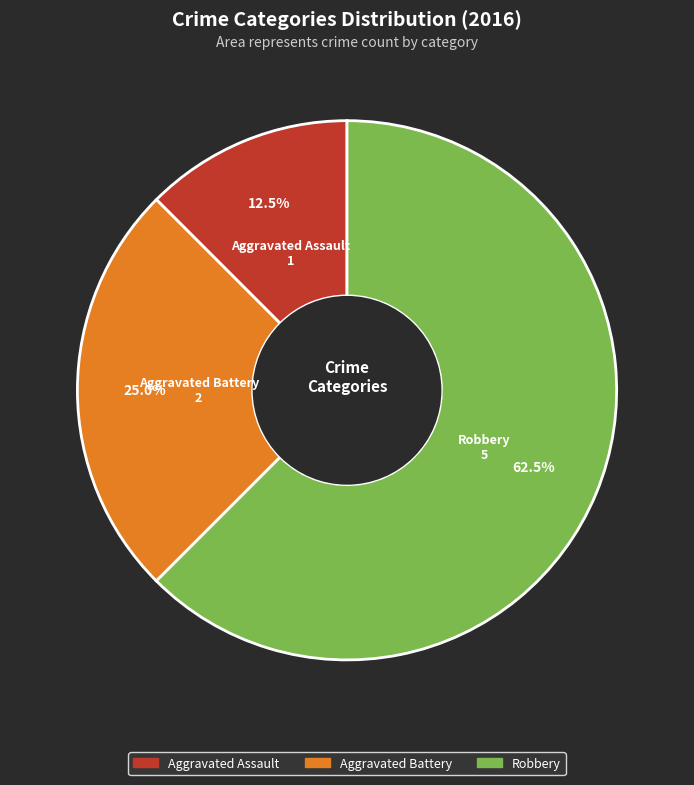

To the nearest percent, what is the difference between the Aggravated Assault and Robbery slice percentages?

50%